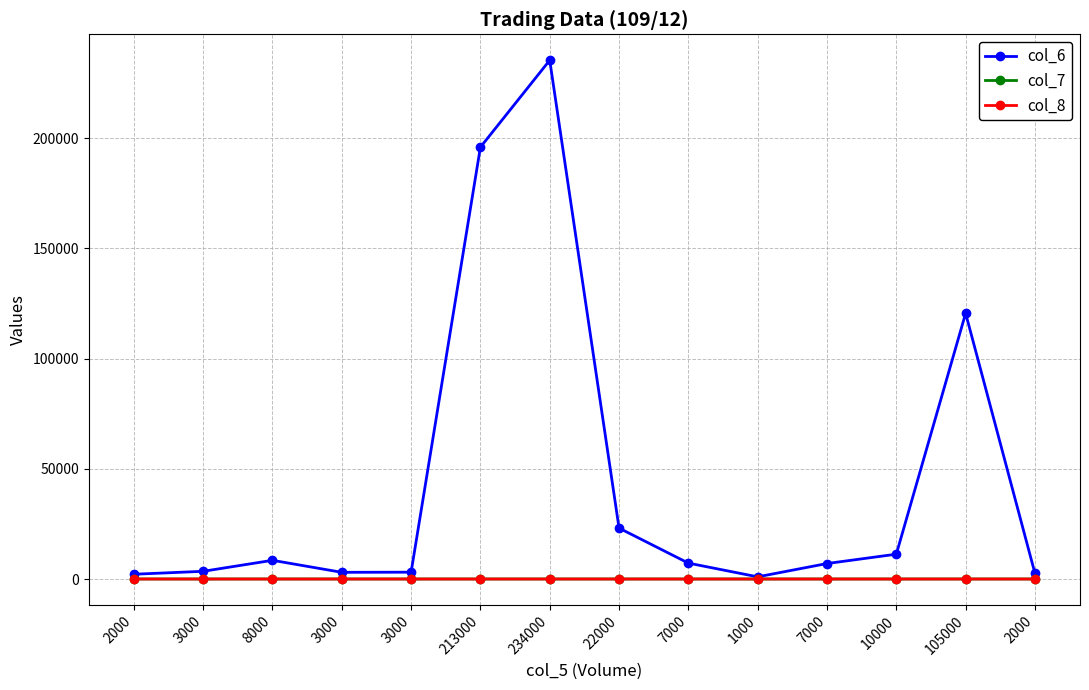

What are all the series names shown in the legend?

col_6, col_7, col_8